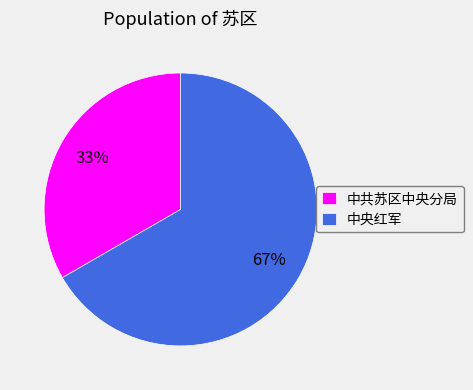

To the nearest percent, what percentage of the pie is 中央红军?

67%